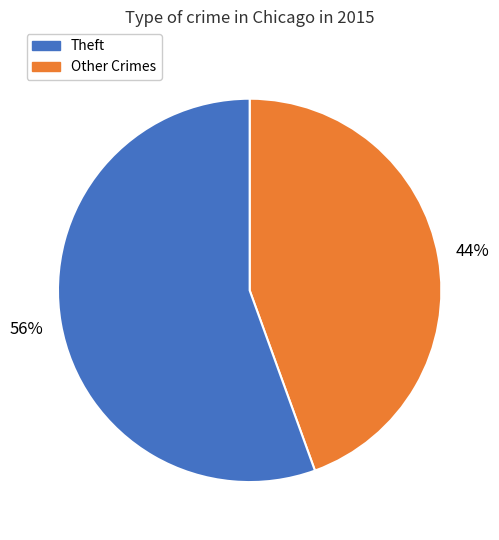

How many slices are in this pie chart?

2